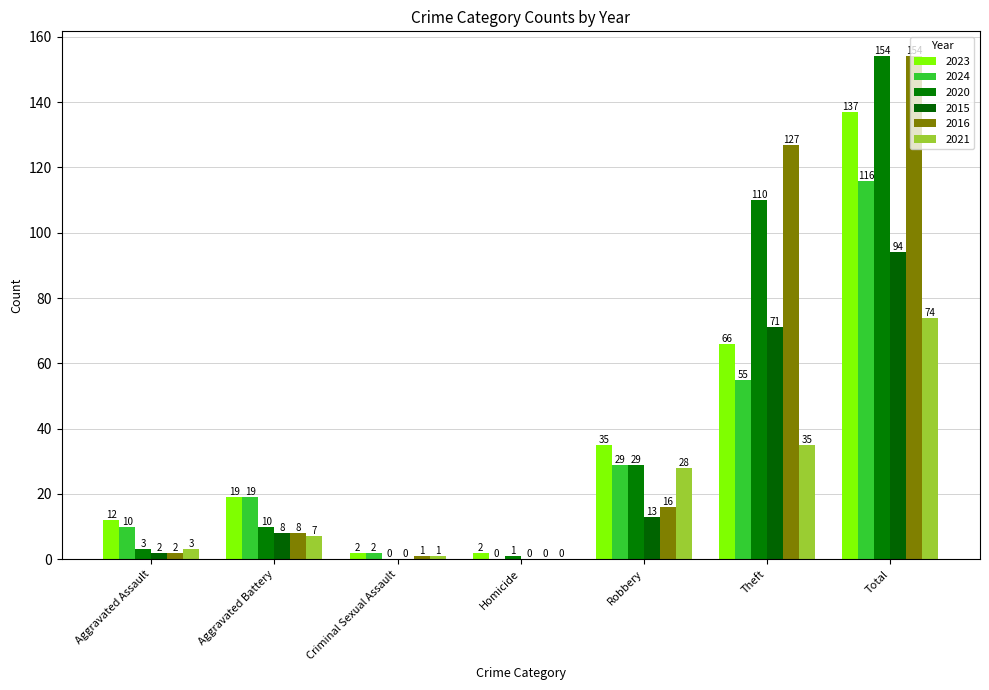

What is the difference between the maximum and minimum values in the 2016 series?

154